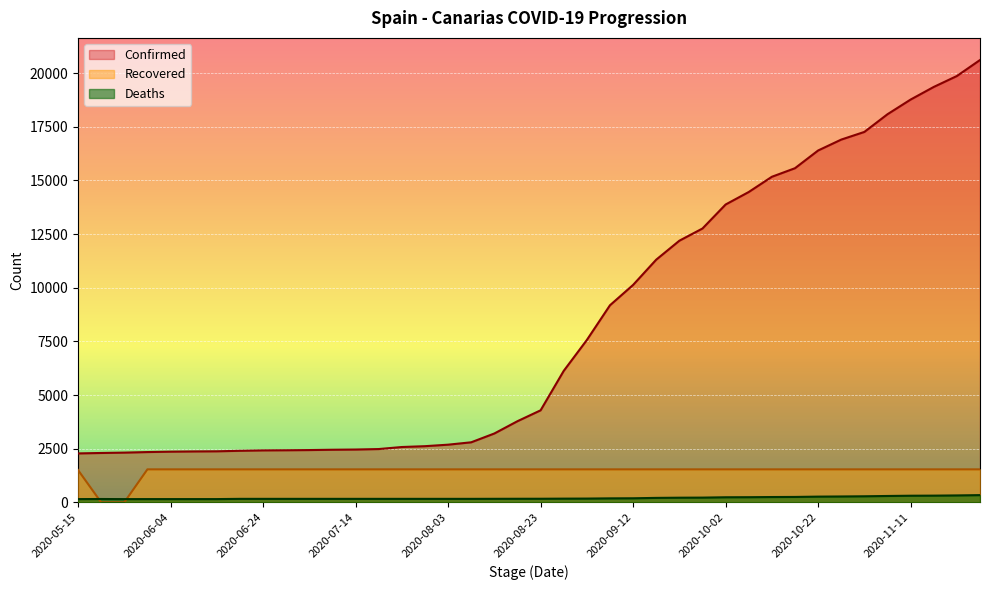

How many intersections are there between Deaths and Recovered?

2